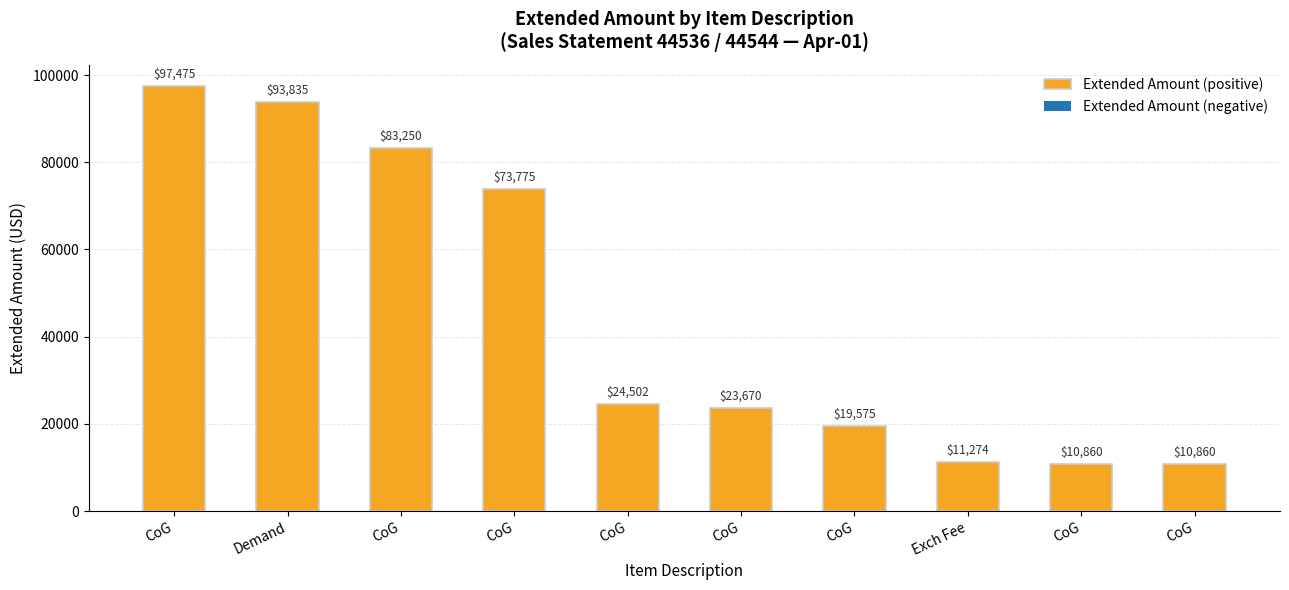

How many bars are there in total?

10